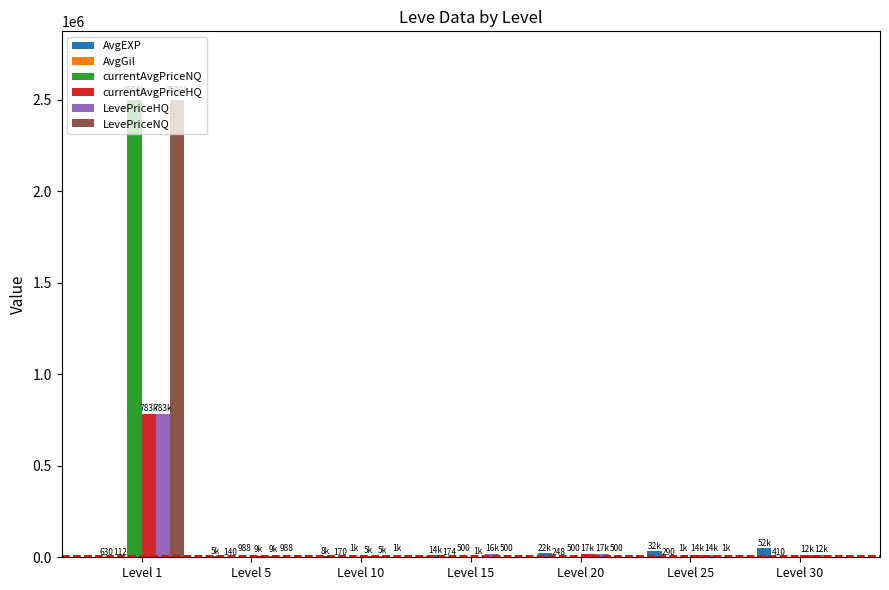

The value of currentAvgPriceHQ at Level 1 is 1088137. True or false?

False